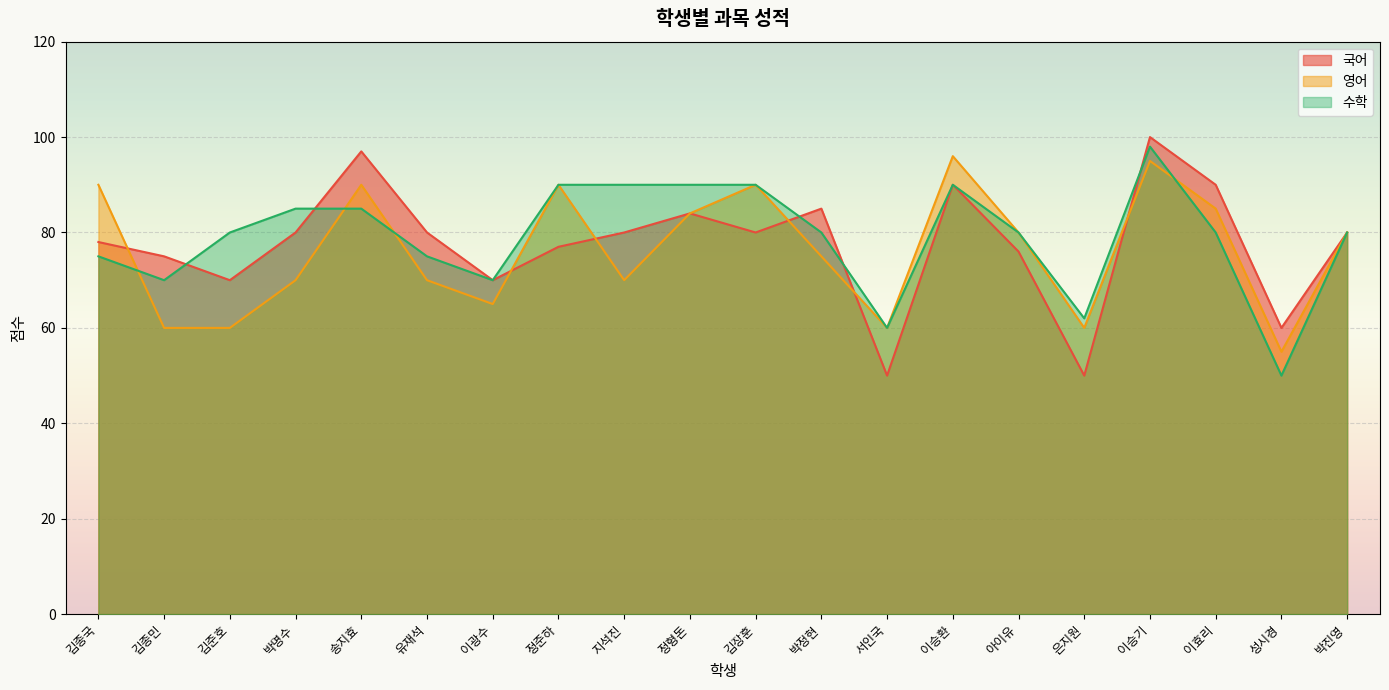

How many values in the 국어 series exceed 80?

6